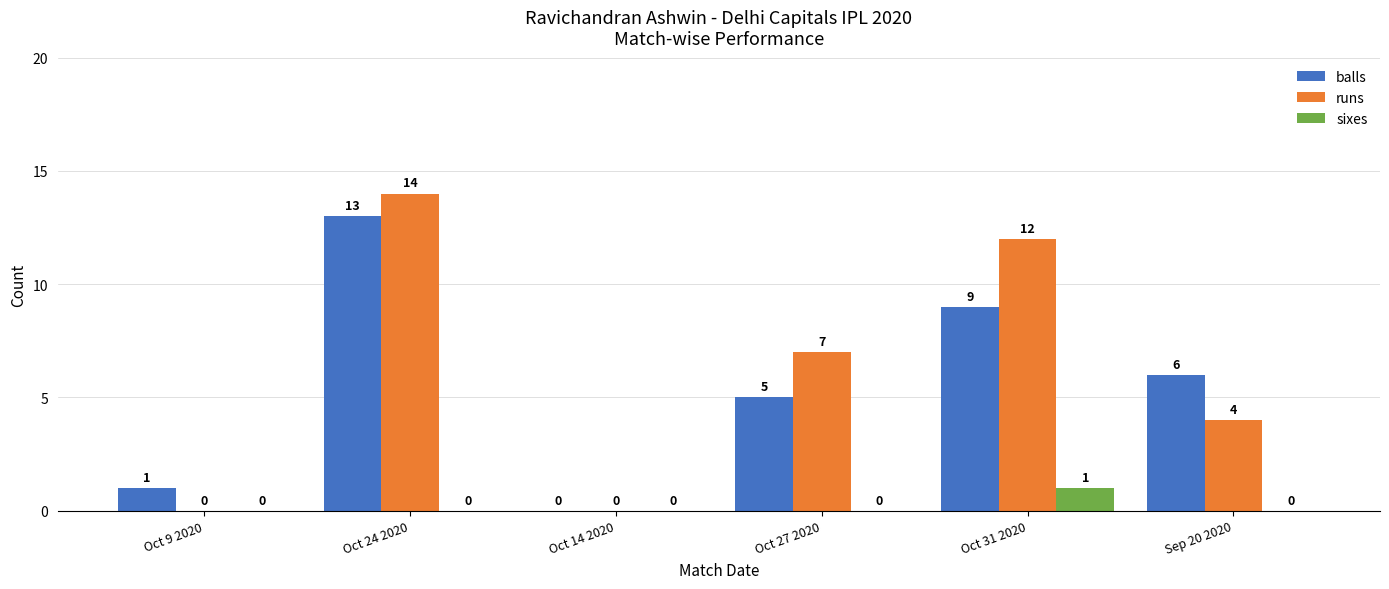

Which category has the highest value in the runs series?

Oct 24 2020